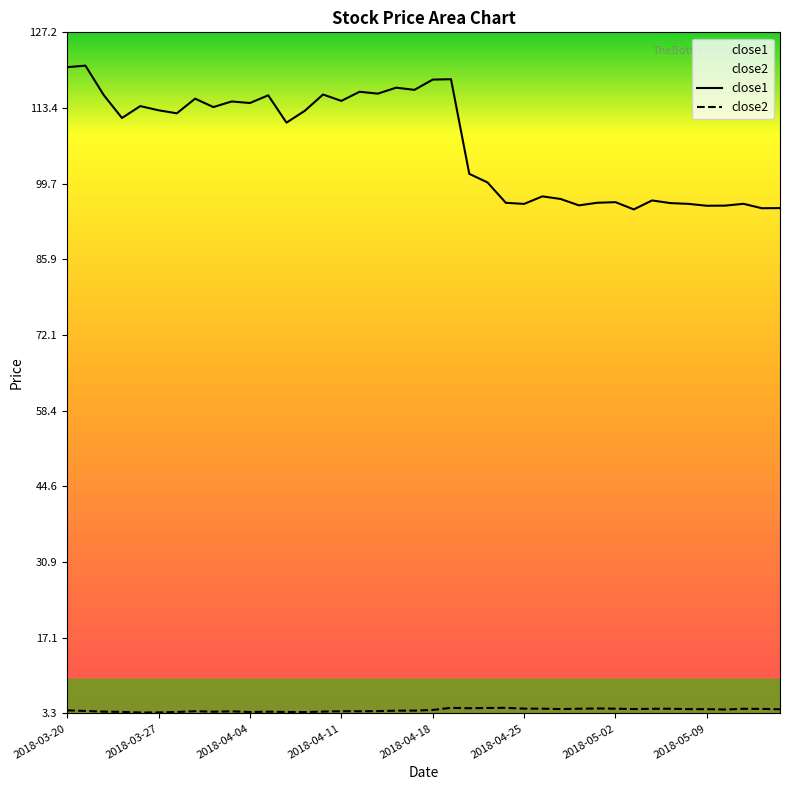

The close1 series shows 54.4 at 2018-04-04. True or false?

False